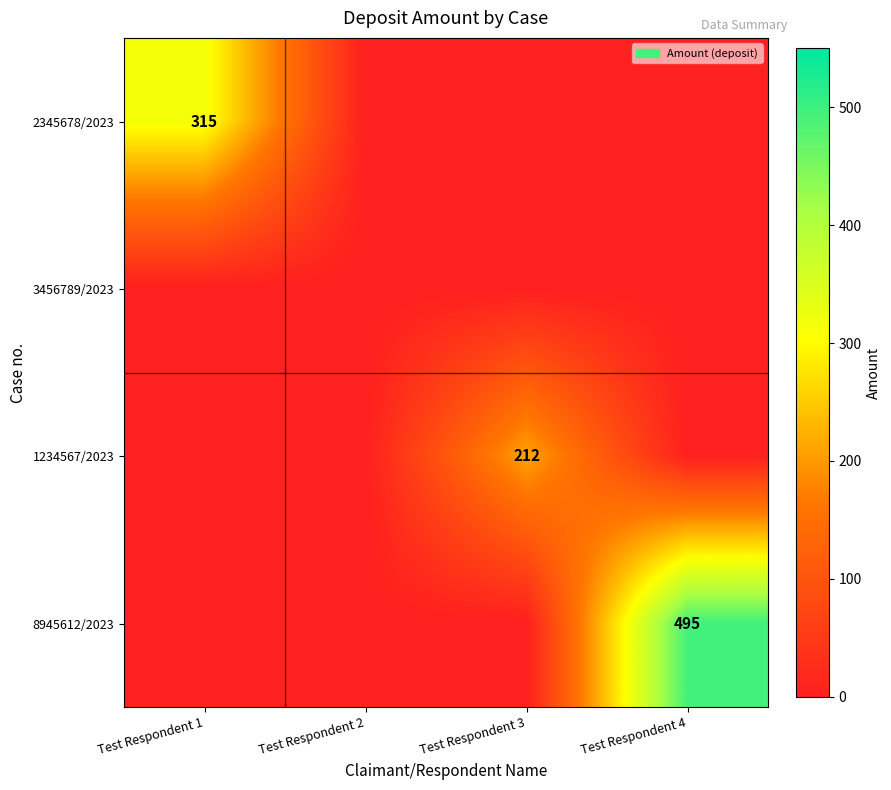

Rank the series at Test Respondent 3 from lowest to highest value.

2345678/2023, 3456789/2023, 8945612/2023, 1234567/2023